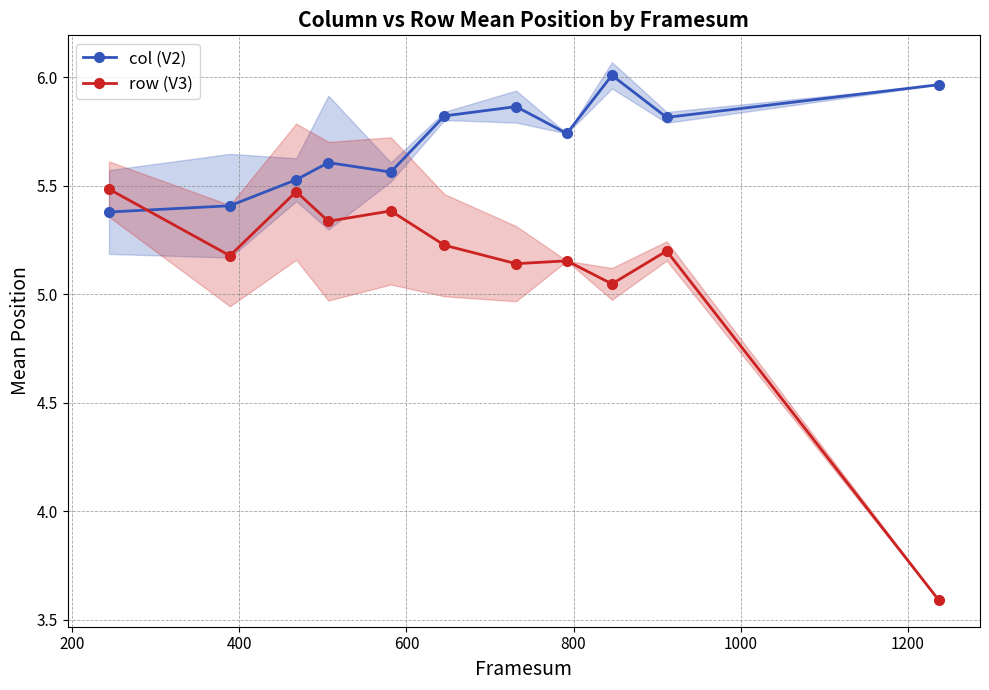

At how many categories does at least one series exceed 5?

11